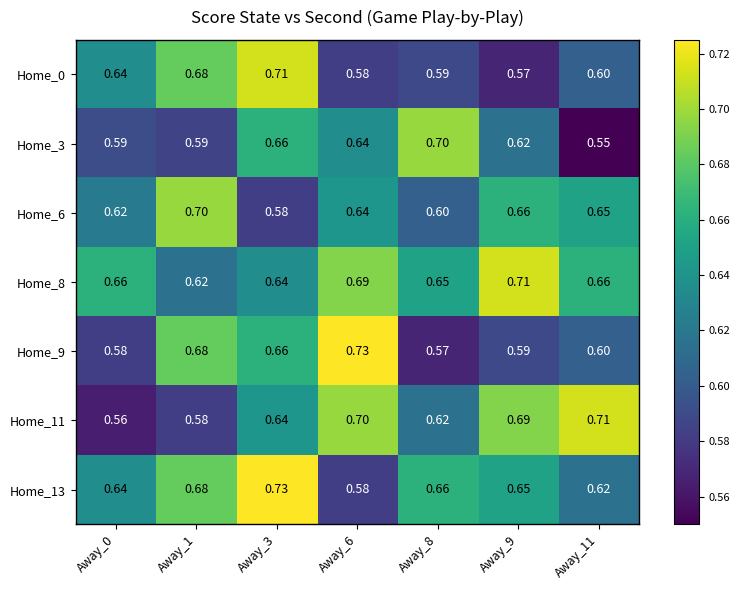

Is the value of Home_11 at Away_0 greater than the value of Home_3 at Away_6?

No